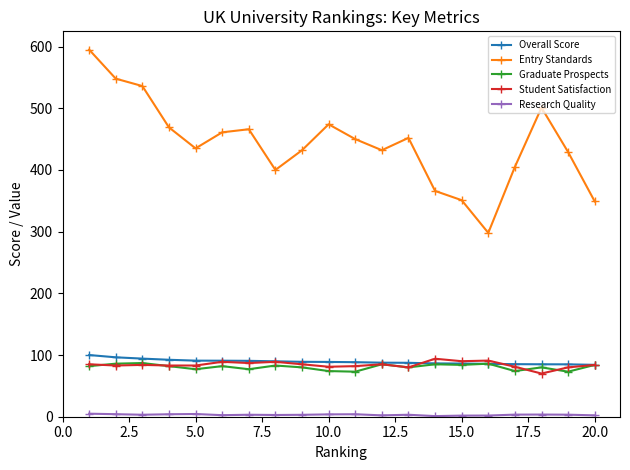

What is the highest value of the Overall Score series?

100.0